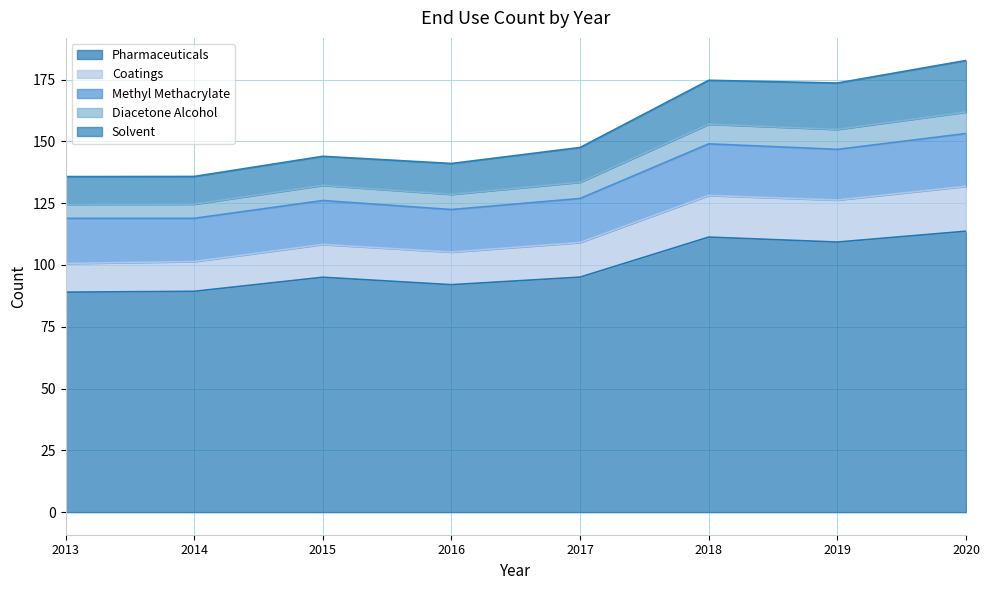

What is the value of the Diacetone Alcohol point at the 8th from the left?

161.9